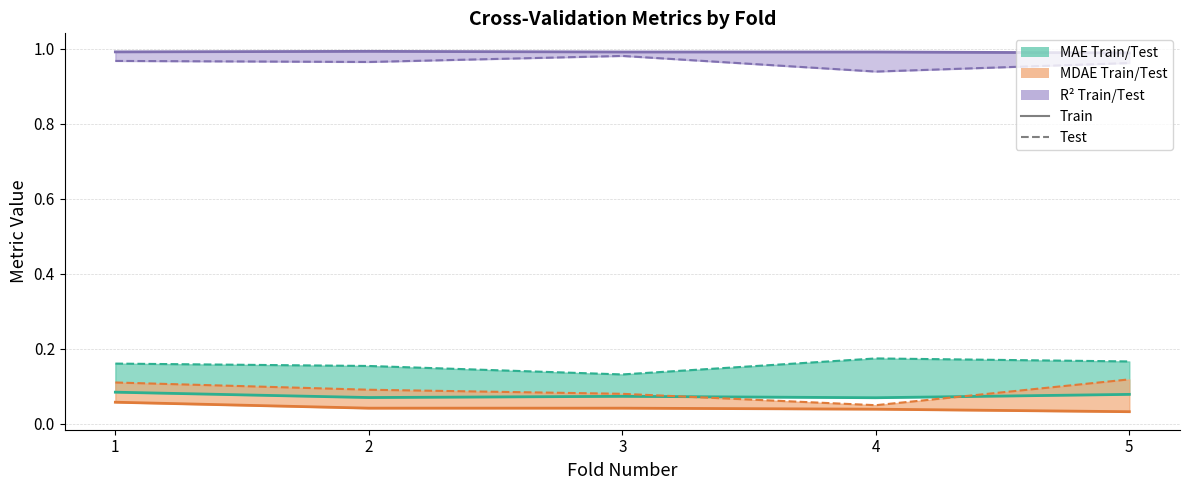

How many interior local valleys does the mae_train series have?

2